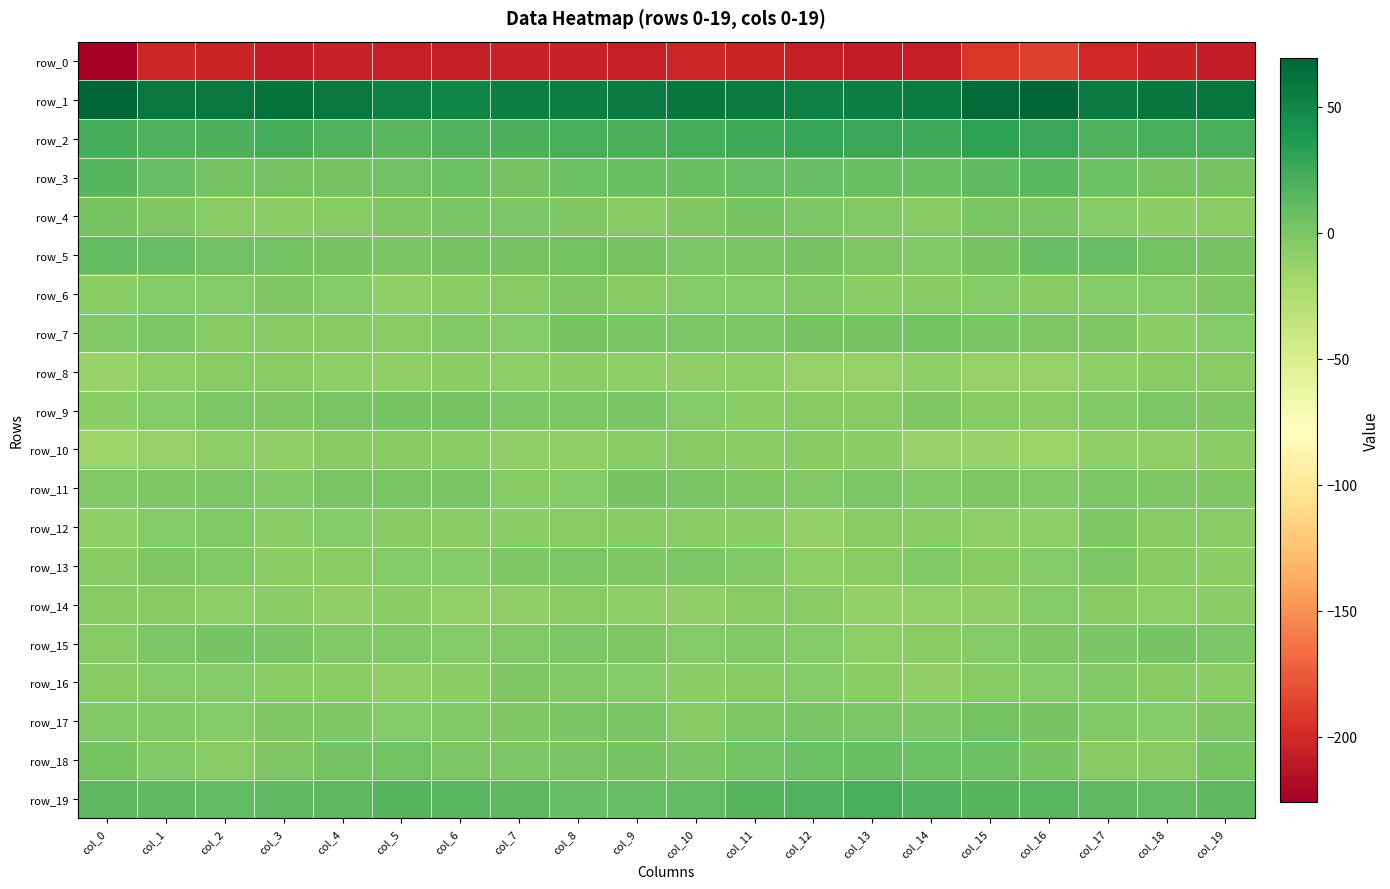

What is the difference between the maximum and minimum values in the row_19 series?

13.2